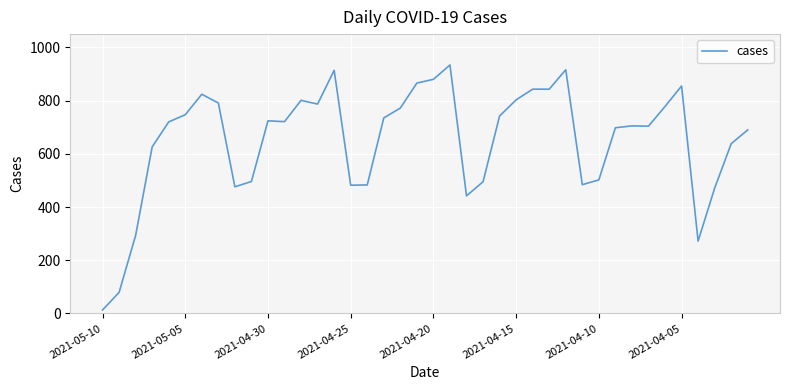

What is the difference between the maximum and minimum values?

921